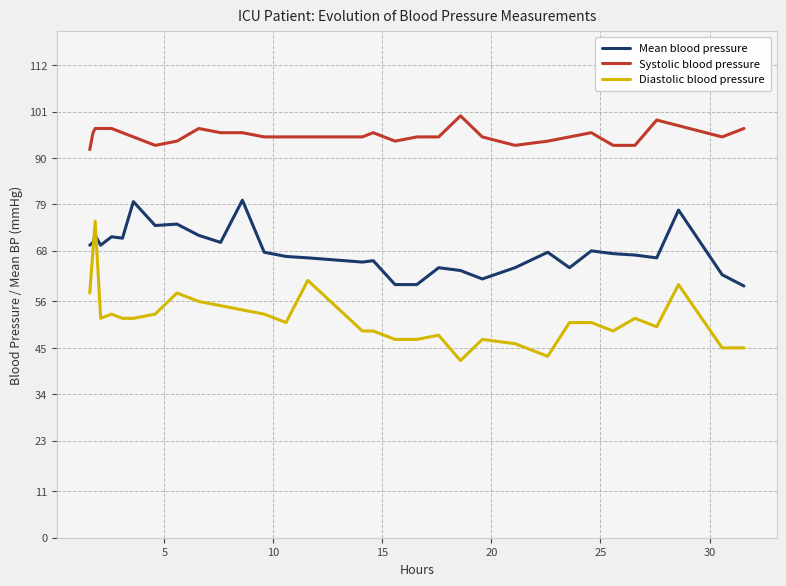

How many data points does each series have?

32